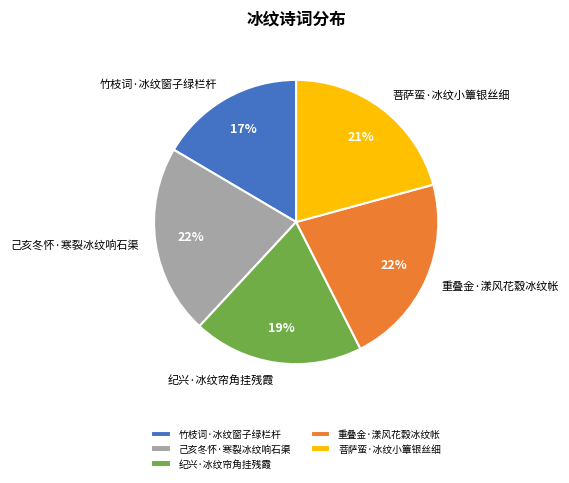

Combined, do 纪兴·冰纹帘角挂残霞 and 菩萨蛮·冰纹小簟银丝细 account for over 50%?

No